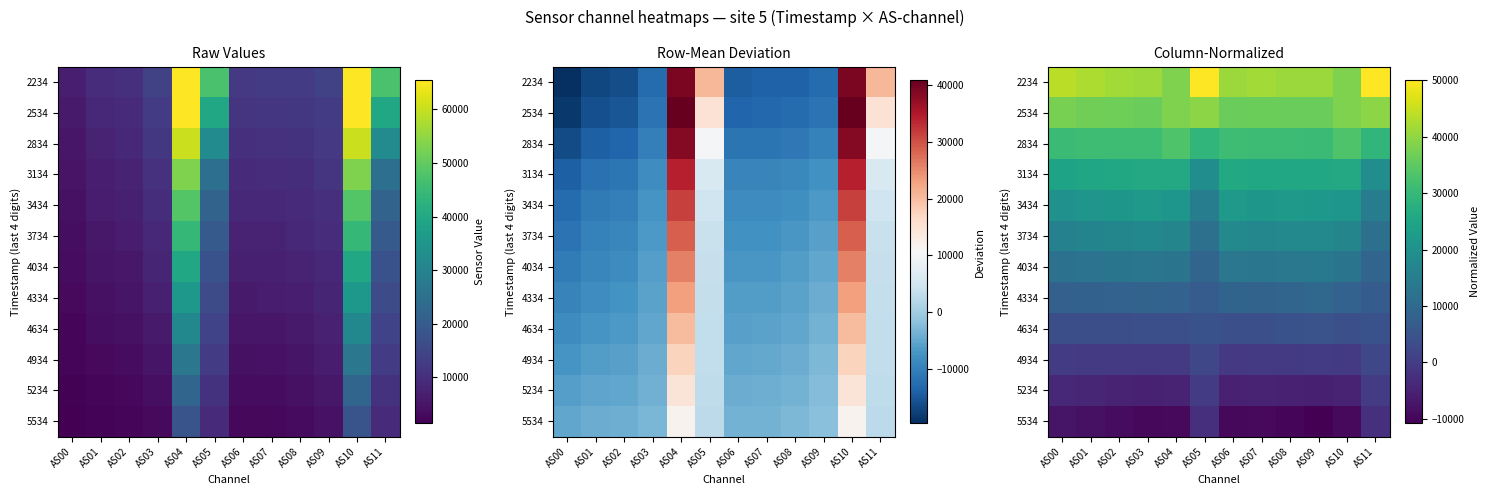

The value of 5234 at AS10 is -7754.6. True or false?

False